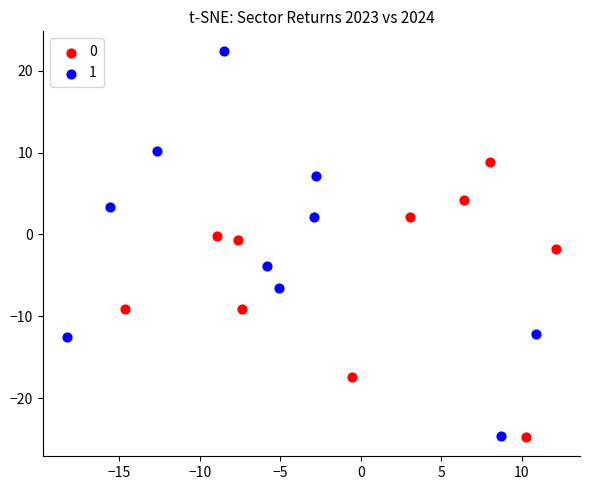

What are all the series names shown in the legend?

0, 1